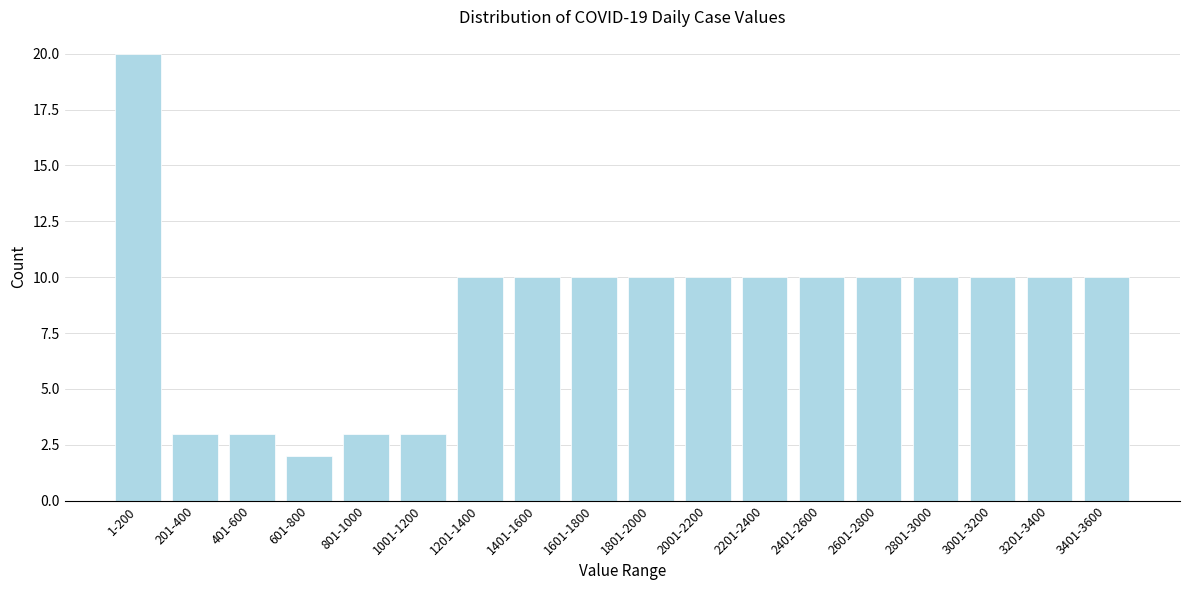

Reading right to left, what are all the values shown in this chart?

3401-3600=10	3201-3400=10	3001-3200=10	2801-3000=10	2601-2800=10	2401-2600=10	2201-2400=10	2001-2200=10	1801-2000=10	1601-1800=10	1401-1600=10	1201-1400=10	1001-1200=3	801-1000=3	601-800=2	401-600=3	201-400=3	1-200=20